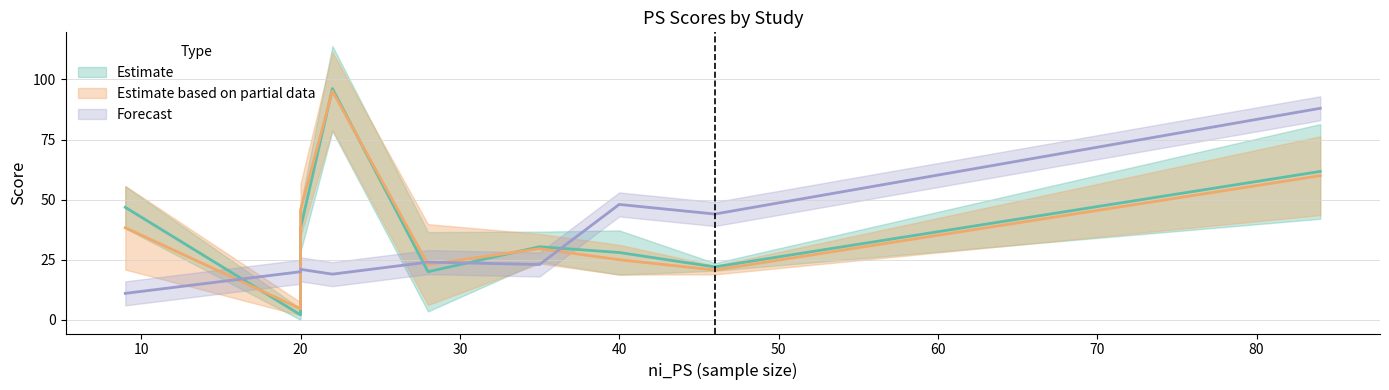

In mc_PS, how many points are higher than both neighbors (excluding endpoints)?

2